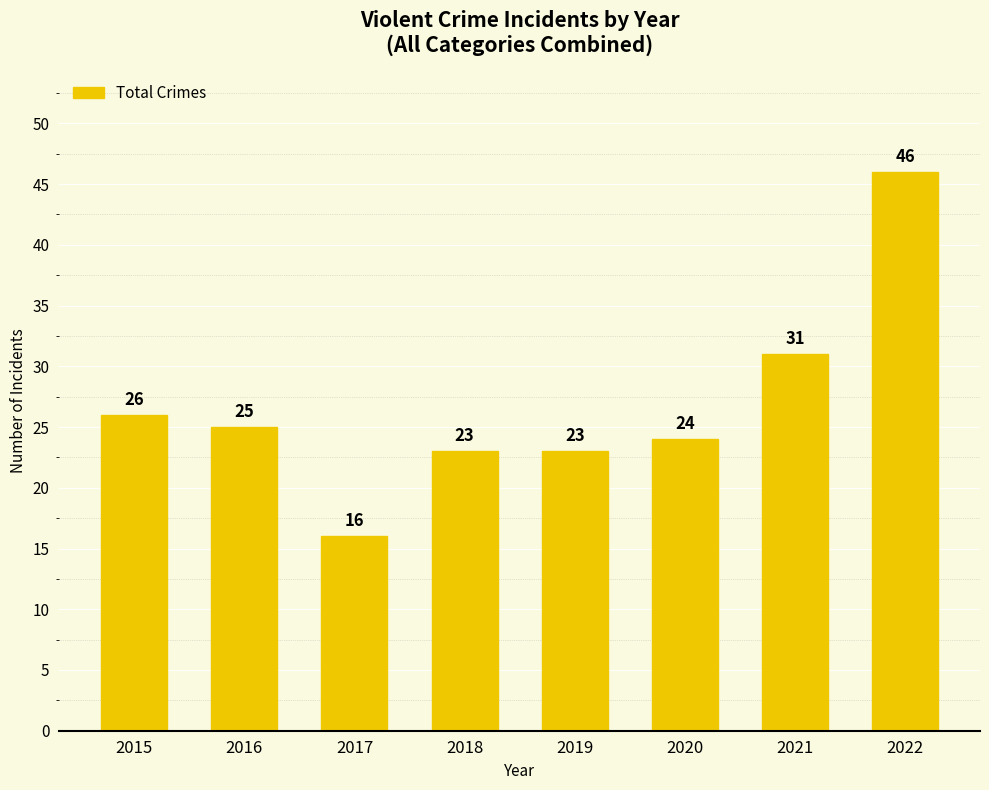

Reading left to right, transcribe all the data shown in this chart.

2015=26	2016=25	2017=16	2018=23	2019=23	2020=24	2021=31	2022=46